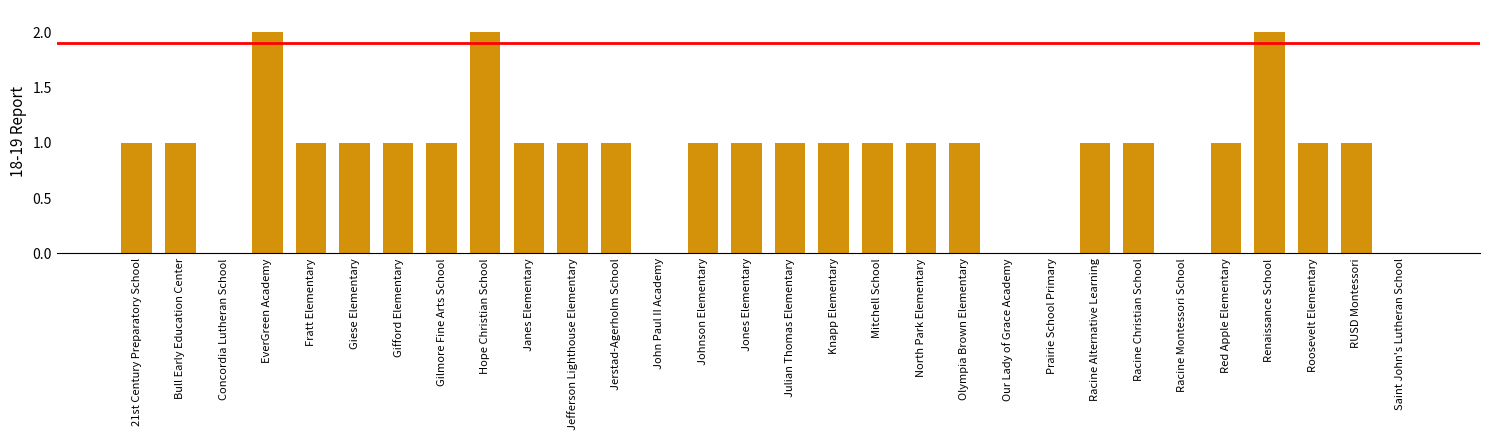

How many values are between 1 and 2?

24